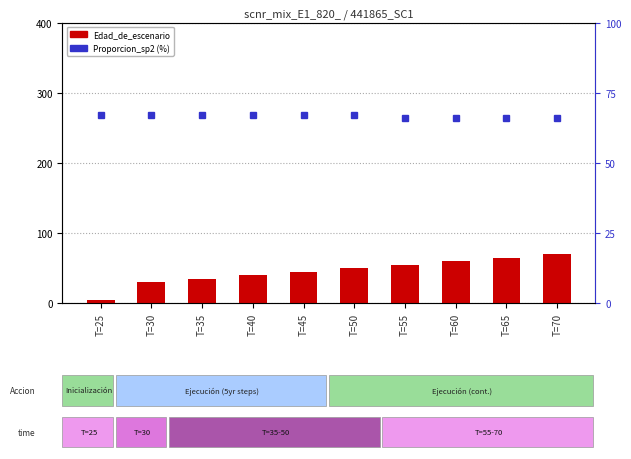

What is the total value across all series at T=45?

112